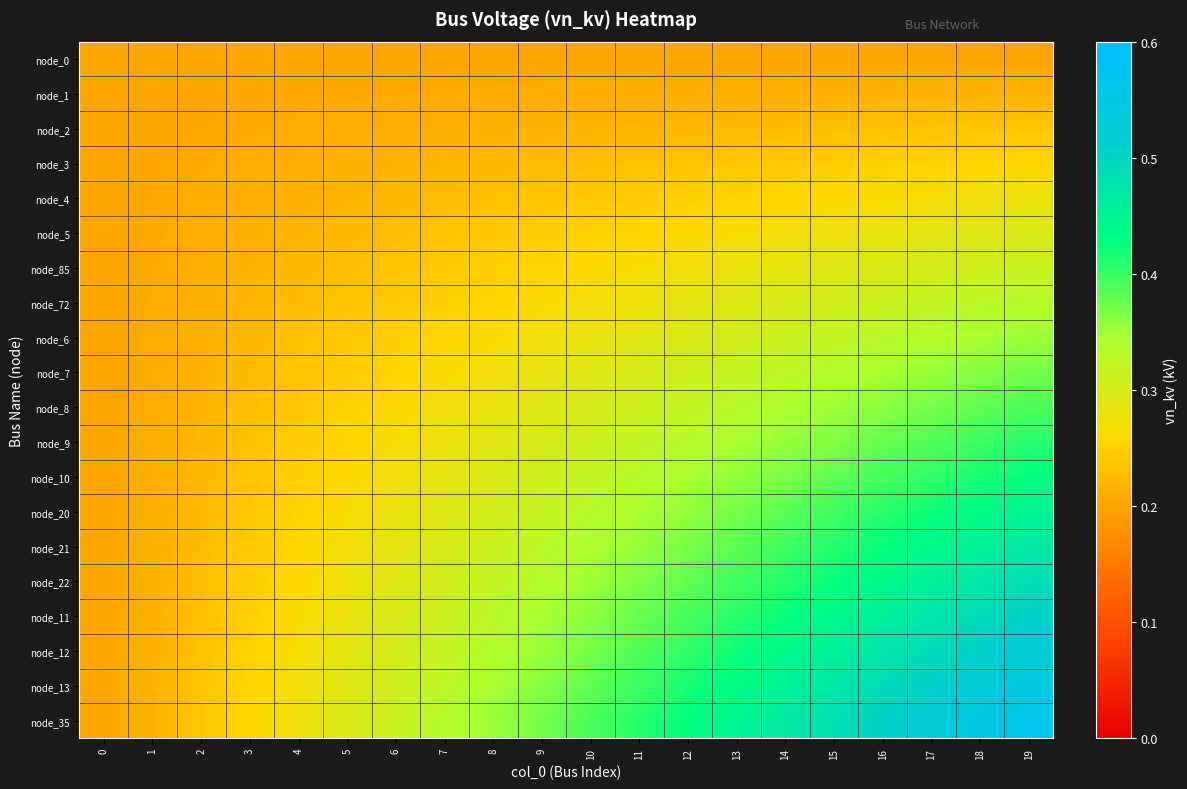

Reading left to right, extract all data points from this chart.

node_0: 0=0.2	1=0.2	2=0.2	3=0.2	4=0.2	5=0.2	6=0.2	7=0.2	8=0.2	9=0.2	10=0.2	11=0.2	12=0.2	13=0.2	14=0.2	15=0.2	16=0.2	17=0.2	18=0.2	19=0.2
node_1: 0=0.2	1=0.2	2=0.2	3=0.2	4=0.2	5=0.2	6=0.2	7=0.2	8=0.2	9=0.2	10=0.2	11=0.2	12=0.2	13=0.2	14=0.2	15=0.2	16=0.2	17=0.2	18=0.2	19=0.2
node_2: 0=0.2	1=0.2	2=0.2	3=0.2	4=0.2	5=0.2	6=0.2	7=0.2	8=0.2	9=0.2	10=0.2	11=0.2	12=0.2	13=0.2	14=0.2	15=0.2	16=0.2	17=0.2	18=0.2	19=0.2
node_3: 0=0.2	1=0.2	2=0.2	3=0.2	4=0.2	5=0.2	6=0.2	7=0.2	8=0.2	9=0.2	10=0.2	11=0.2	12=0.2	13=0.2	14=0.2	15=0.2	16=0.2	17=0.3	18=0.3	19=0.3
node_4: 0=0.2	1=0.2	2=0.2	3=0.2	4=0.2	5=0.2	6=0.2	7=0.2	8=0.2	9=0.2	10=0.2	11=0.2	12=0.2	13=0.3	14=0.3	15=0.3	16=0.3	17=0.3	18=0.3	19=0.3
node_5: 0=0.2	1=0.2	2=0.2	3=0.2	4=0.2	5=0.2	6=0.2	7=0.2	8=0.2	9=0.2	10=0.2	11=0.3	12=0.3	13=0.3	14=0.3	15=0.3	16=0.3	17=0.3	18=0.3	19=0.3
node_85: 0=0.2	1=0.2	2=0.2	3=0.2	4=0.2	5=0.2	6=0.2	7=0.2	8=0.2	9=0.3	10=0.3	11=0.3	12=0.3	13=0.3	14=0.3	15=0.3	16=0.3	17=0.3	18=0.3	19=0.3
node_72: 0=0.2	1=0.2	2=0.2	3=0.2	4=0.2	5=0.2	6=0.2	7=0.2	8=0.3	9=0.3	10=0.3	11=0.3	12=0.3	13=0.3	14=0.3	15=0.3	16=0.3	17=0.3	18=0.3	19=0.3
node_6: 0=0.2	1=0.2	2=0.2	3=0.2	4=0.2	5=0.2	6=0.2	7=0.3	8=0.3	9=0.3	10=0.3	11=0.3	12=0.3	13=0.3	14=0.3	15=0.3	16=0.3	17=0.3	18=0.3	19=0.4
node_7: 0=0.2	1=0.2	2=0.2	3=0.2	4=0.2	5=0.2	6=0.3	7=0.3	8=0.3	9=0.3	10=0.3	11=0.3	12=0.3	13=0.3	14=0.3	15=0.3	16=0.3	17=0.4	18=0.4	19=0.4
node_8: 0=0.2	1=0.2	2=0.2	3=0.2	4=0.2	5=0.2	6=0.3	7=0.3	8=0.3	9=0.3	10=0.3	11=0.3	12=0.3	13=0.3	14=0.3	15=0.4	16=0.4	17=0.4	18=0.4	19=0.4
node_9: 0=0.2	1=0.2	2=0.2	3=0.2	4=0.2	5=0.3	6=0.3	7=0.3	8=0.3	9=0.3	10=0.3	11=0.3	12=0.3	13=0.3	14=0.4	15=0.4	16=0.4	17=0.4	18=0.4	19=0.4
node_10: 0=0.2	1=0.2	2=0.2	3=0.2	4=0.2	5=0.3	6=0.3	7=0.3	8=0.3	9=0.3	10=0.3	11=0.3	12=0.3	13=0.4	14=0.4	15=0.4	16=0.4	17=0.4	18=0.4	19=0.4
node_20: 0=0.2	1=0.2	2=0.2	3=0.2	4=0.3	5=0.3	6=0.3	7=0.3	8=0.3	9=0.3	10=0.3	11=0.3	12=0.4	13=0.4	14=0.4	15=0.4	16=0.4	17=0.4	18=0.4	19=0.4
node_21: 0=0.2	1=0.2	2=0.2	3=0.2	4=0.3	5=0.3	6=0.3	7=0.3	8=0.3	9=0.3	10=0.3	11=0.4	12=0.4	13=0.4	14=0.4	15=0.4	16=0.4	17=0.4	18=0.5	19=0.5
node_22: 0=0.2	1=0.2	2=0.2	3=0.2	4=0.3	5=0.3	6=0.3	7=0.3	8=0.3	9=0.3	10=0.4	11=0.4	12=0.4	13=0.4	14=0.4	15=0.4	16=0.4	17=0.5	18=0.5	19=0.5
node_11: 0=0.2	1=0.2	2=0.2	3=0.2	4=0.3	5=0.3	6=0.3	7=0.3	8=0.3	9=0.3	10=0.4	11=0.4	12=0.4	13=0.4	14=0.4	15=0.4	16=0.5	17=0.5	18=0.5	19=0.5
node_12: 0=0.2	1=0.2	2=0.2	3=0.3	4=0.3	5=0.3	6=0.3	7=0.3	8=0.3	9=0.4	10=0.4	11=0.4	12=0.4	13=0.4	14=0.4	15=0.5	16=0.5	17=0.5	18=0.5	19=0.5
node_13: 0=0.2	1=0.2	2=0.2	3=0.3	4=0.3	5=0.3	6=0.3	7=0.3	8=0.3	9=0.4	10=0.4	11=0.4	12=0.4	13=0.4	14=0.5	15=0.5	16=0.5	17=0.5	18=0.5	19=0.5
node_35: 0=0.2	1=0.2	2=0.2	3=0.3	4=0.3	5=0.3	6=0.3	7=0.3	8=0.4	9=0.4	10=0.4	11=0.4	12=0.4	13=0.4	14=0.5	15=0.5	16=0.5	17=0.5	18=0.5	19=0.6